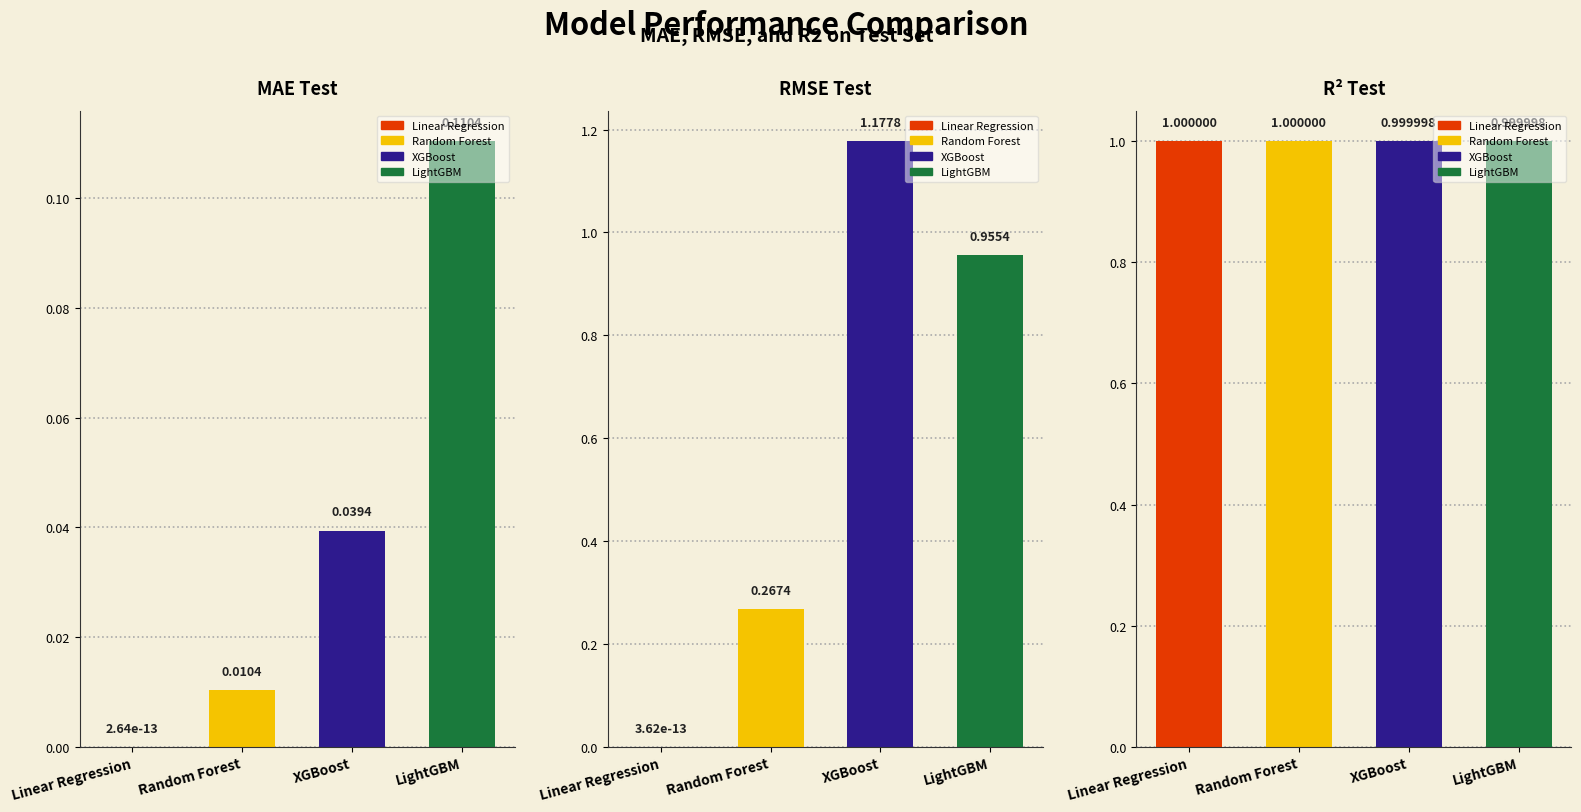

Does the chart contain any negative values?

No